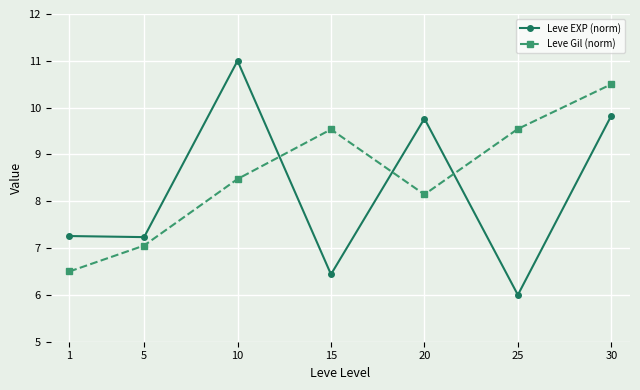

What is the difference between the highest and lowest values at 5?

0.2